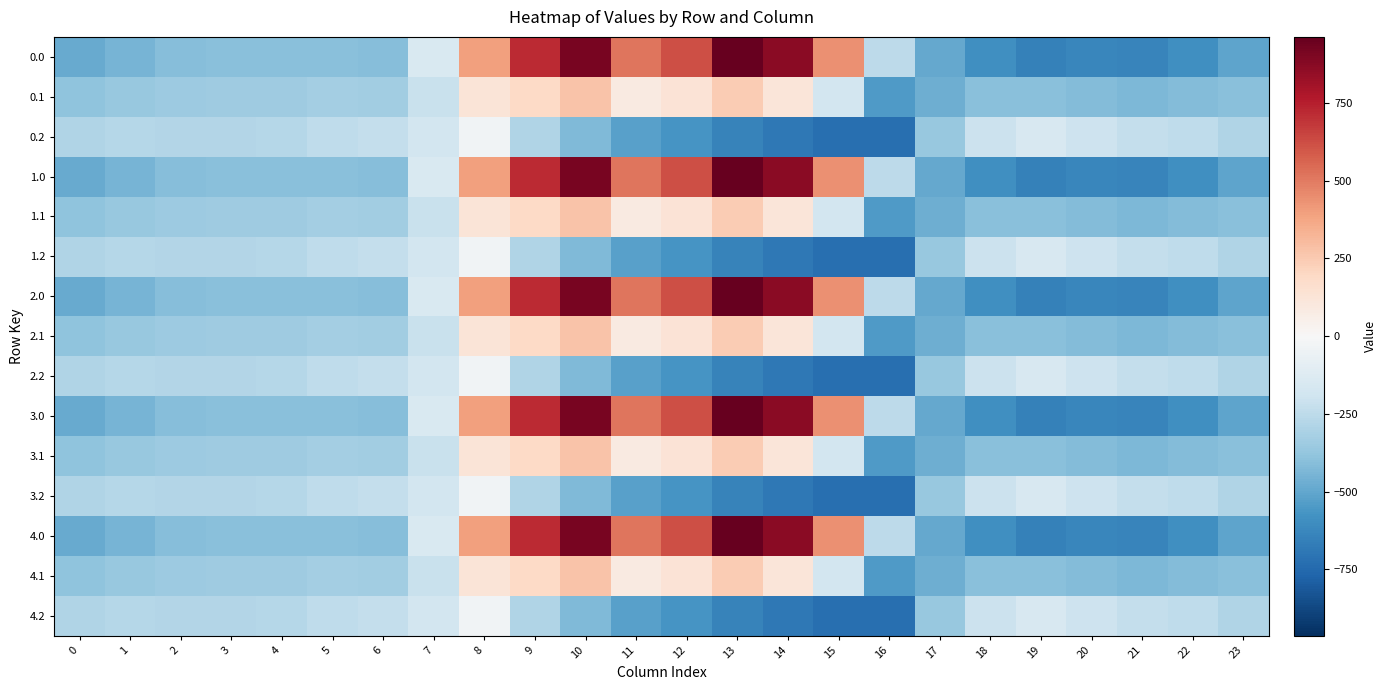

At 2, list the series in order from largest to smallest.

0.2, 1.2, 2.2, 3.2, 4.2, 0.1, 1.1, 2.1, 3.1, 4.1, 0.0, 1.0, 2.0, 3.0, 4.0